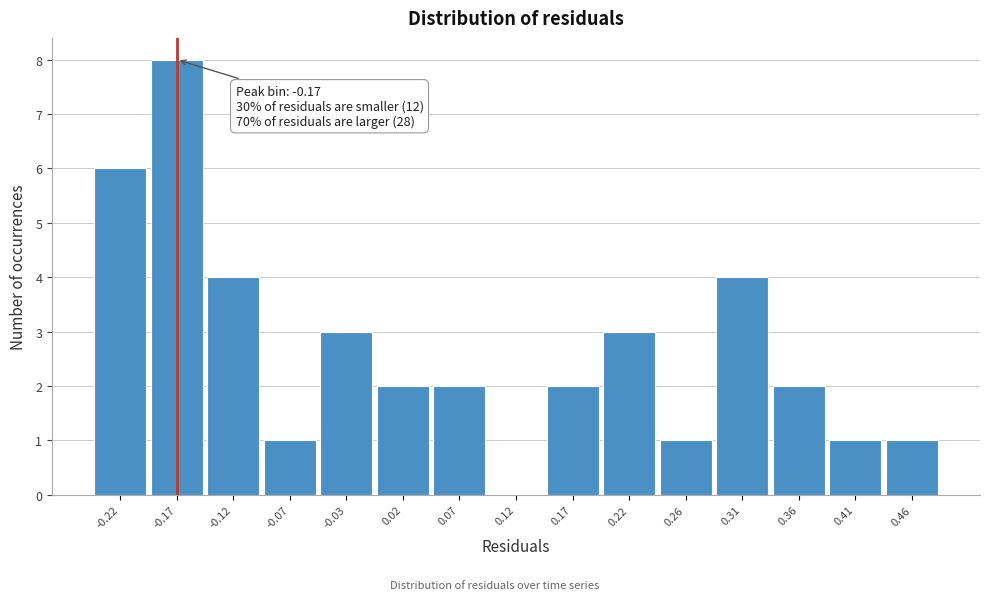

Over which range of the x-axis is the bar tallest?

-0.195 to -0.145